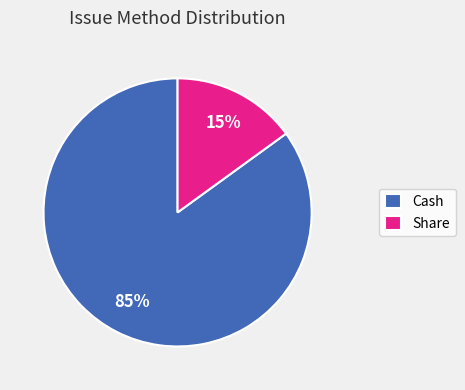

Which category has the biggest portion of the pie?

Cash